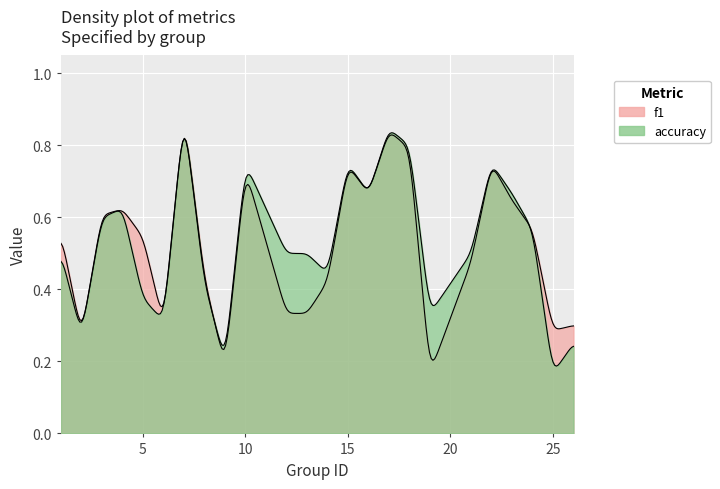

Where is the first local minimum for accuracy?

2